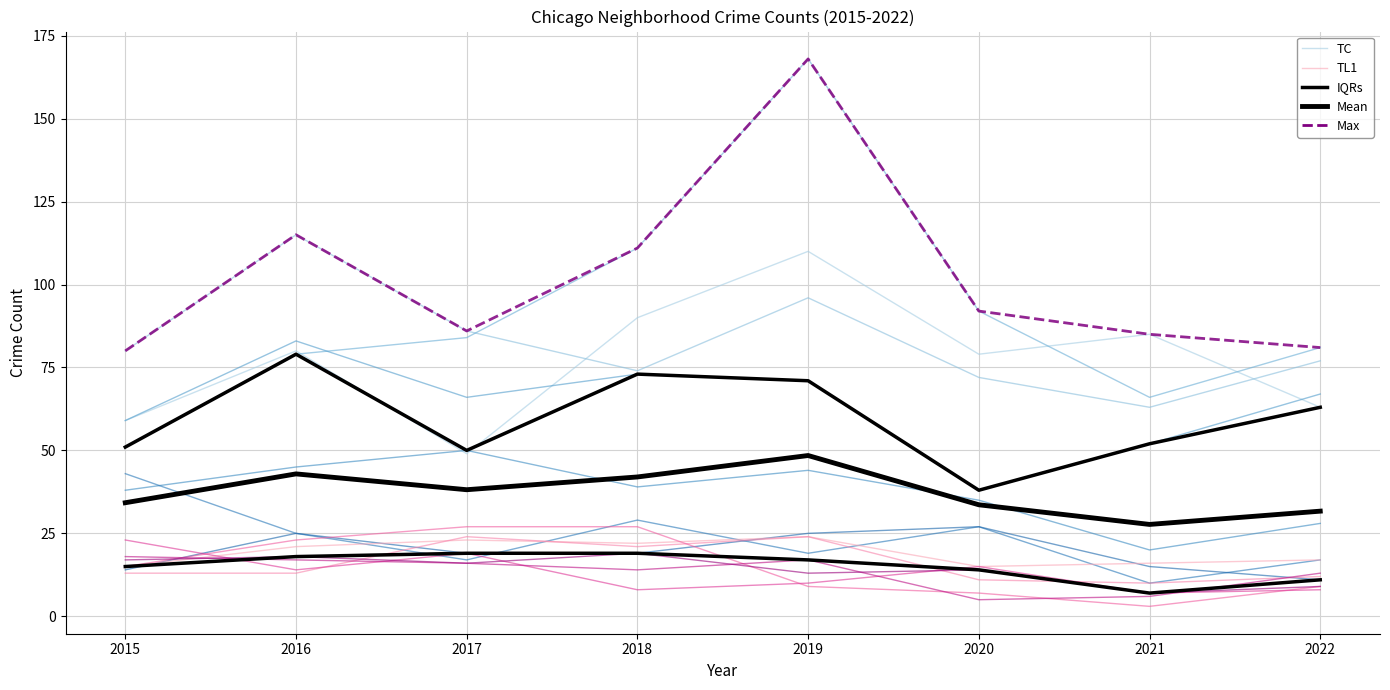

What is the maximum value for TC?

110.0